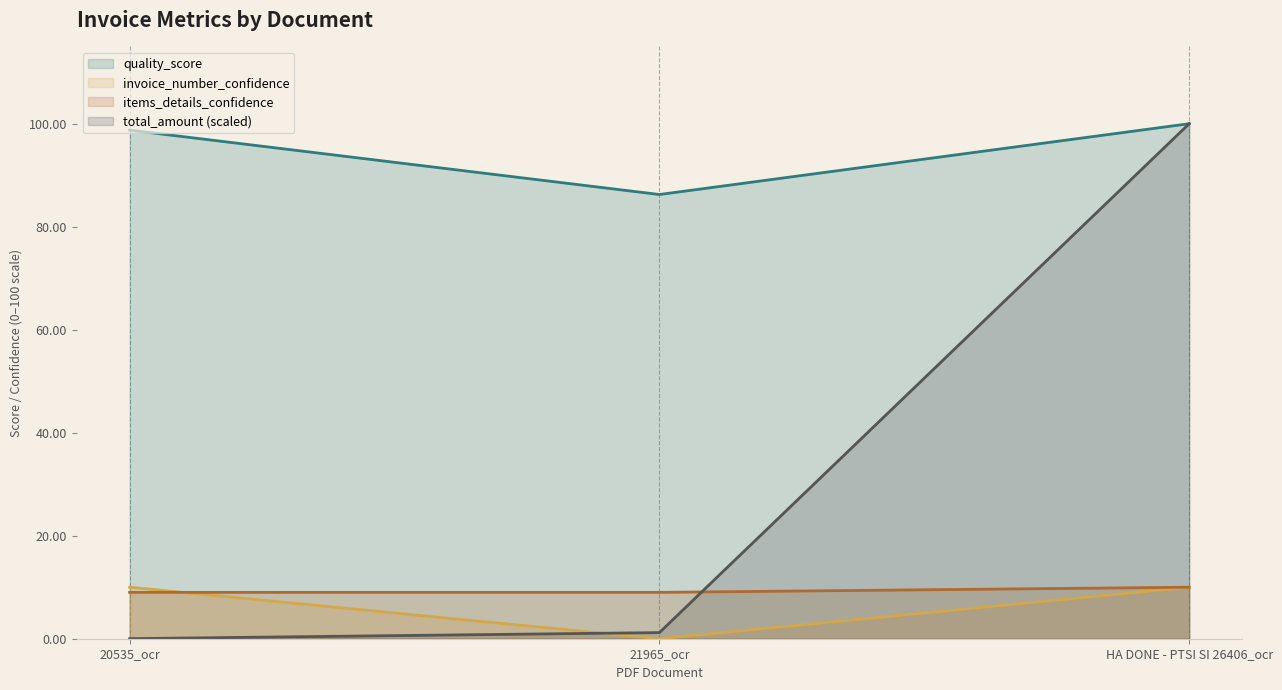

At which label does total_amount reach its minimum?

20535_ocr